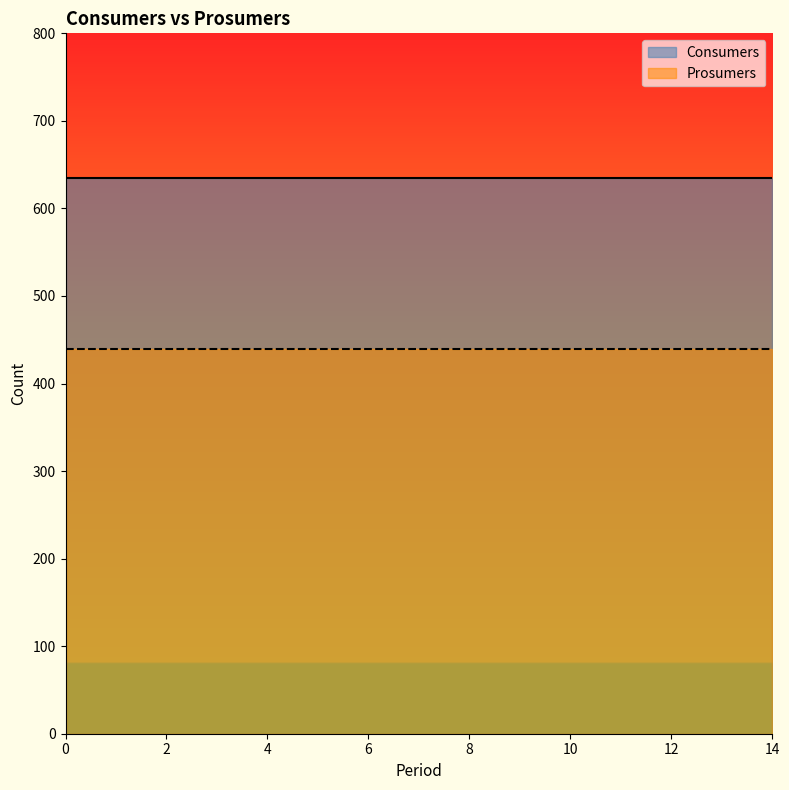

True or false: Prosumers has more than 1 interior local peaks.

False